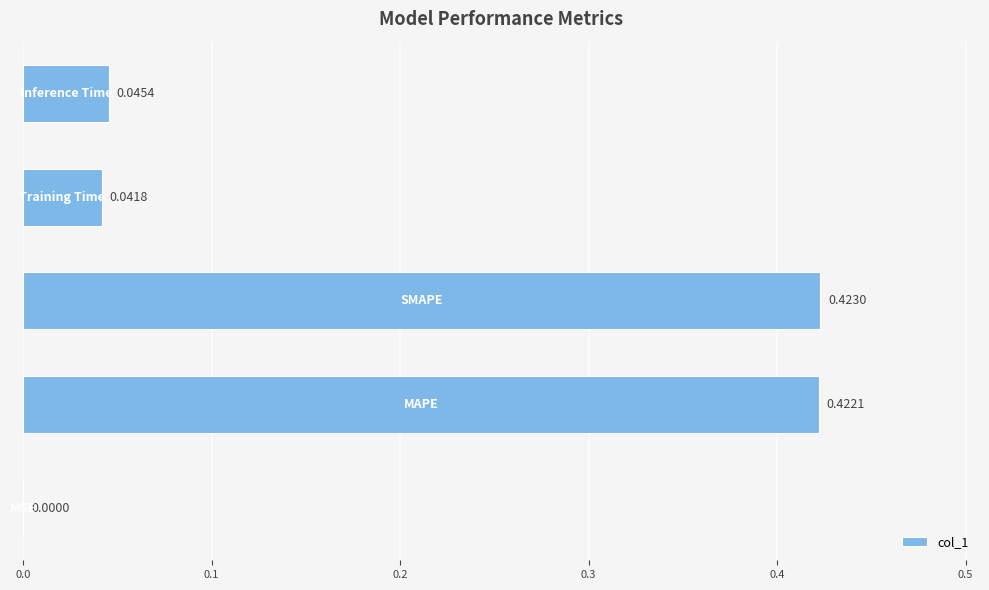

What is the sum of all values?

0.9